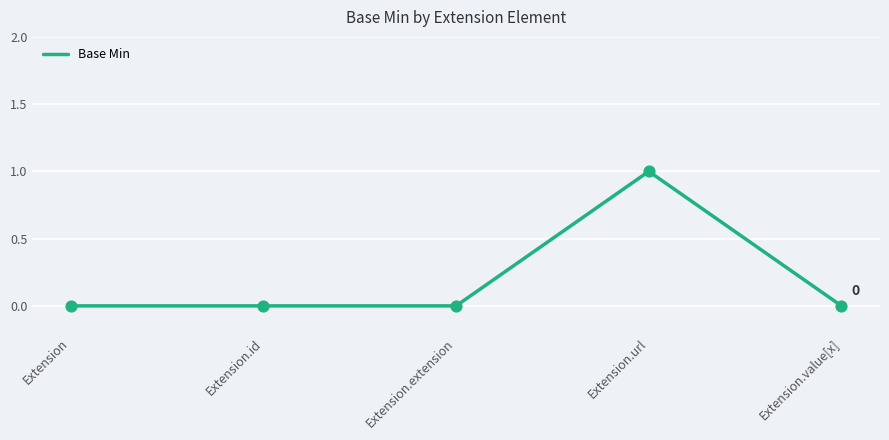

What is the change in value from Extension.id to Extension.url?

+1